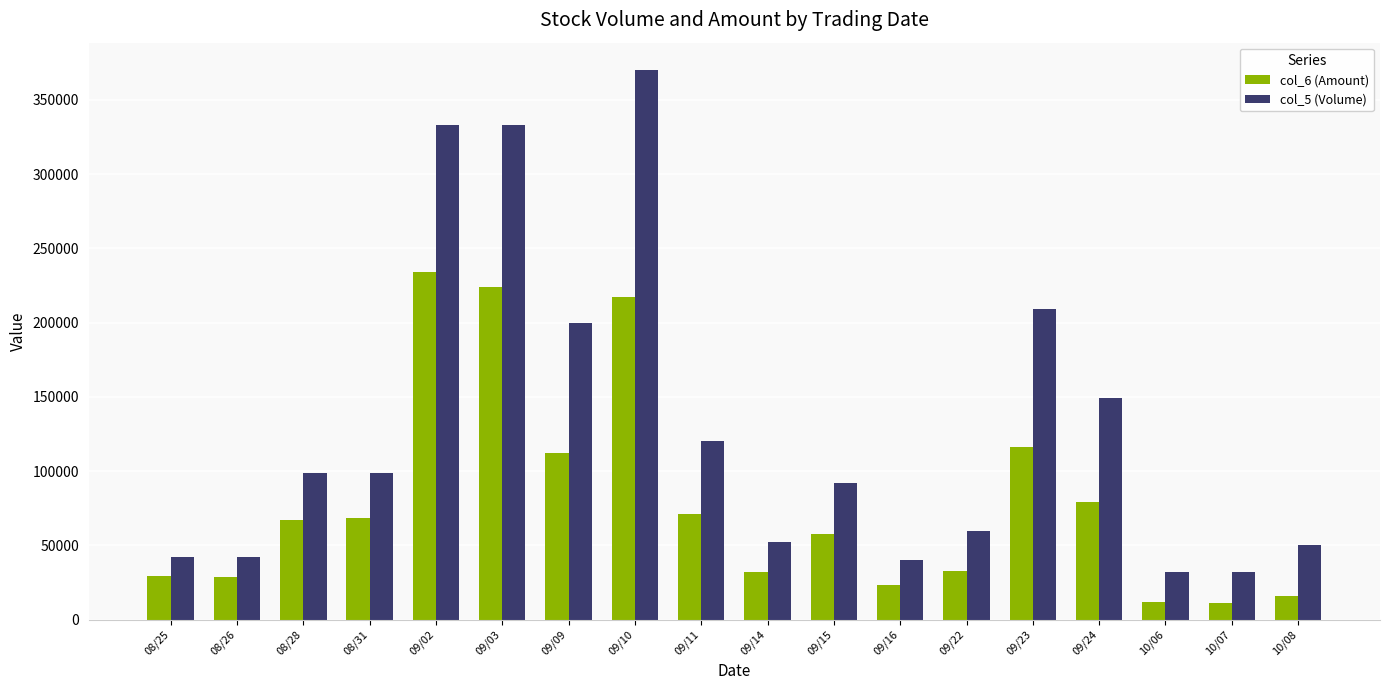

Which series changed the most between 09/02 and 10/07?

col_5 (Volume)